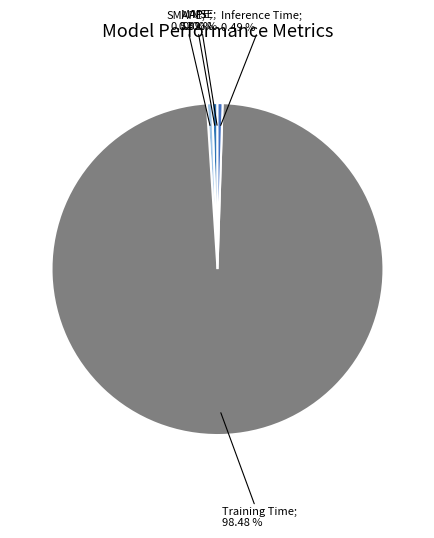

To the nearest percent, what is the difference between the largest and smallest slice percentages?

98%